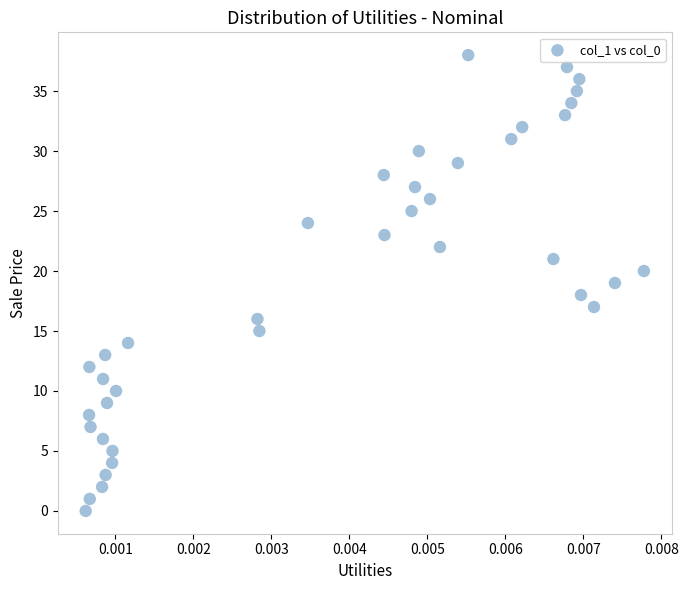

What is the range of Y values (max minus min)?

38